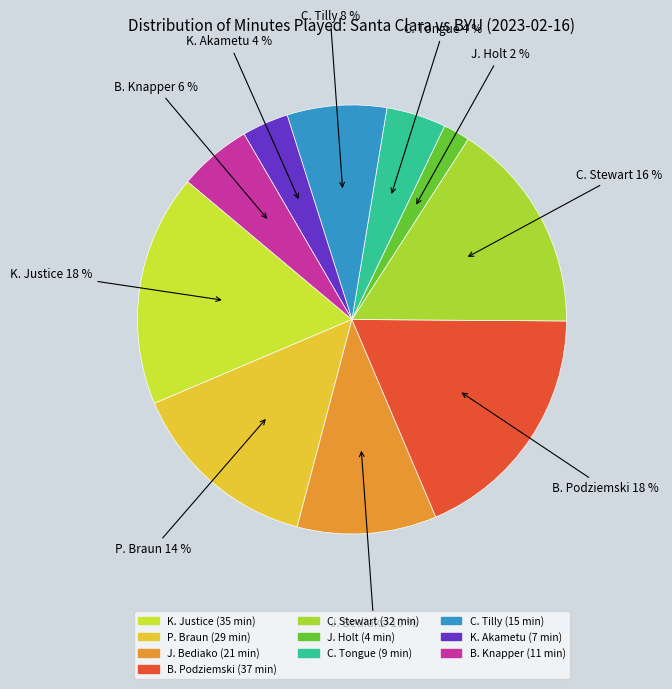

To the nearest percent, what portion does C. Stewart represent?

16%